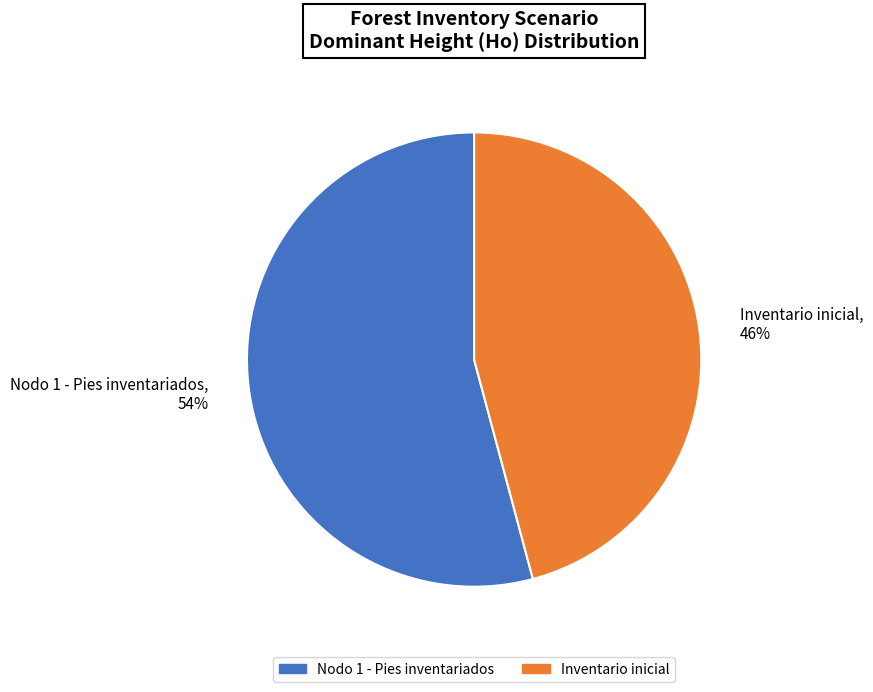

Between Inventario inicial and Nodo 1 - Pies inventariados, which is larger?

Nodo 1 - Pies inventariados